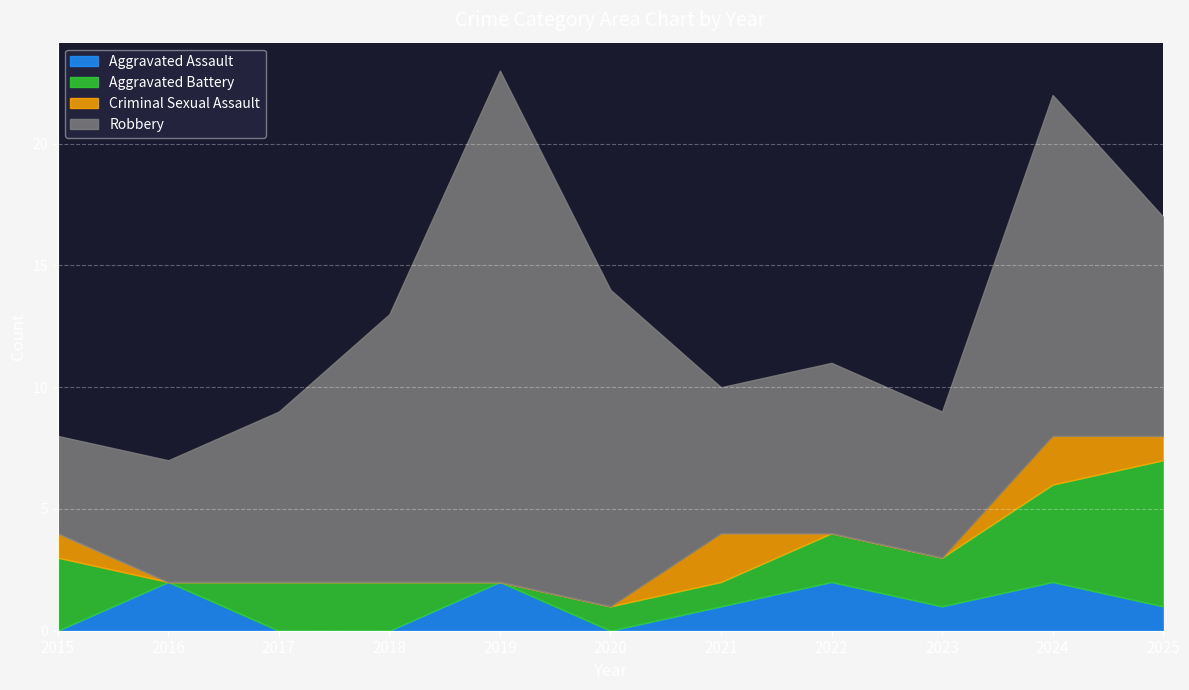

True or false: Robbery has a value of 9 at 2025.

True